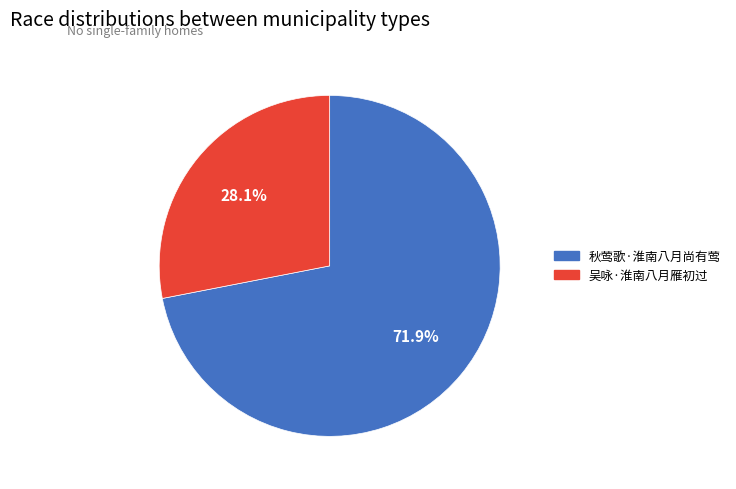

Does 秋莺歌·淮南八月尚有莺 represent more than half of the total?

Yes